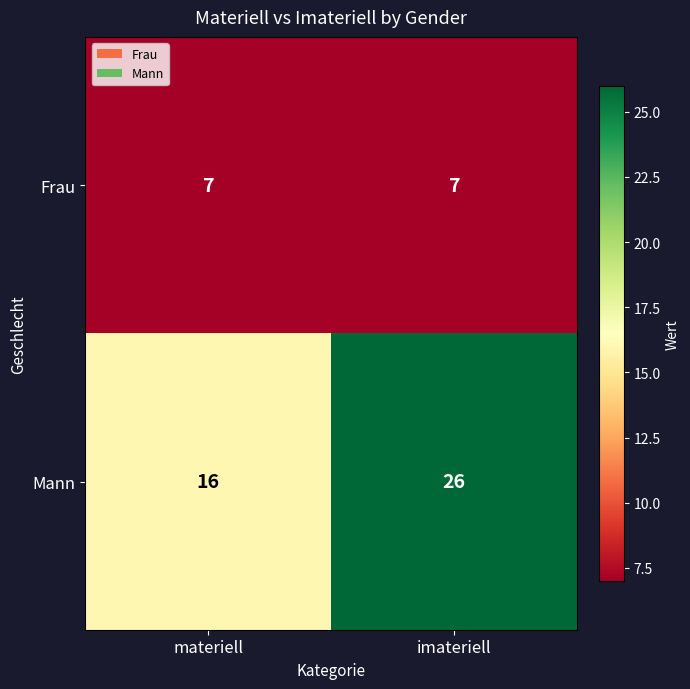

What is the highest value of the Mann series?

26